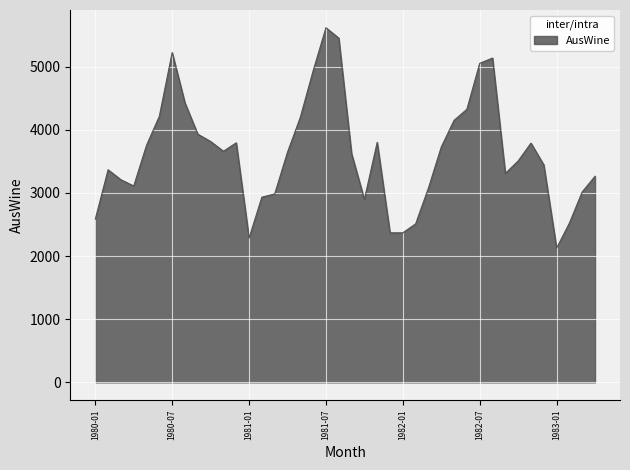

What is the smallest value displayed?

2127